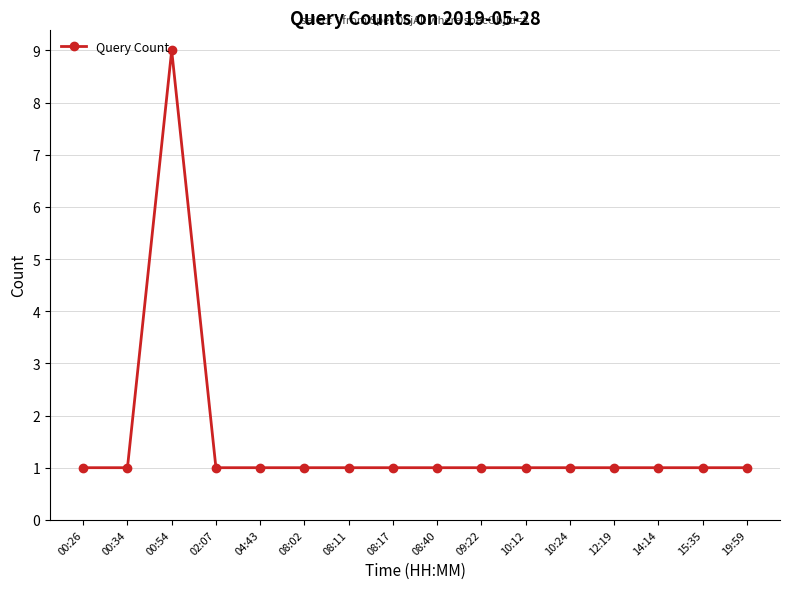

Count the number of categories in the chart.

16